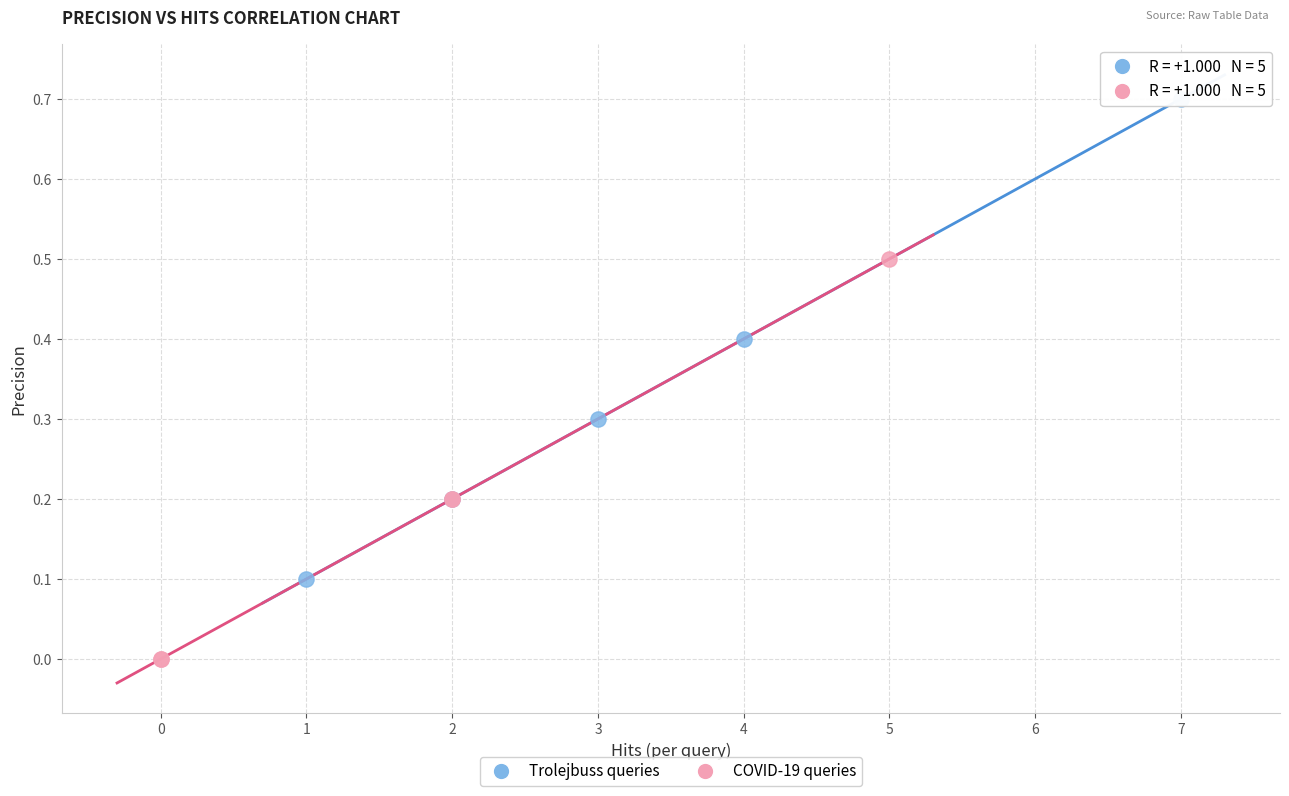

Which series has the largest Y range (max minus min)?

Trolejbuss queries